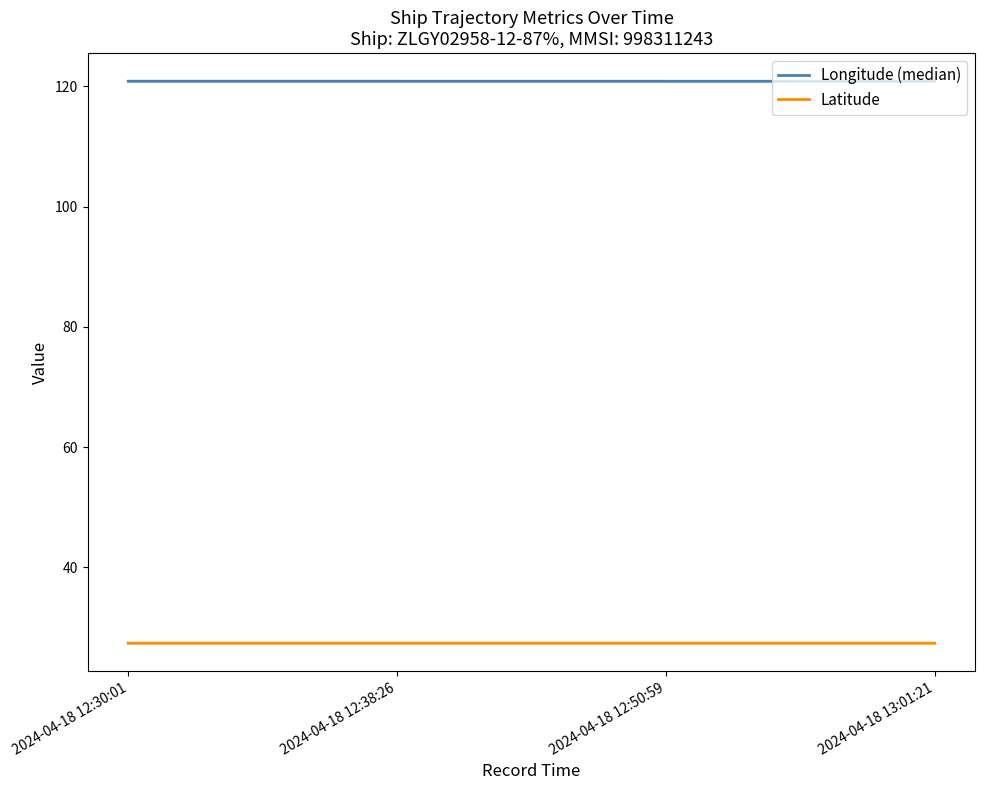

Which series changed the most between 2024-04-18 12:30:01 and 2024-04-18 12:50:59?

Longitude (median)